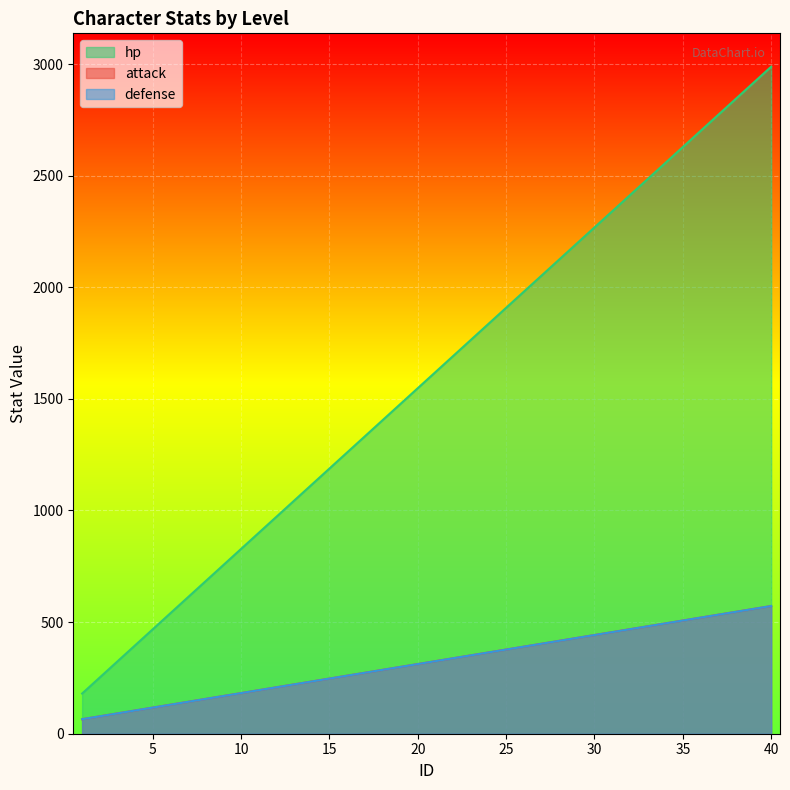

The defense series shows 227 at 7. True or false?

False